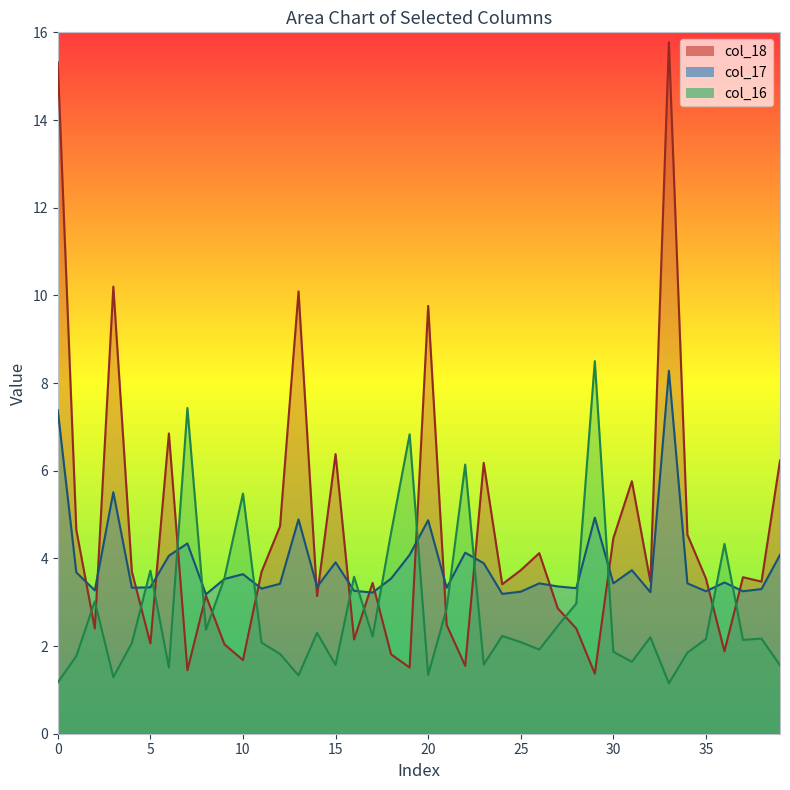

Which series has the largest range (max minus min)?

col_18